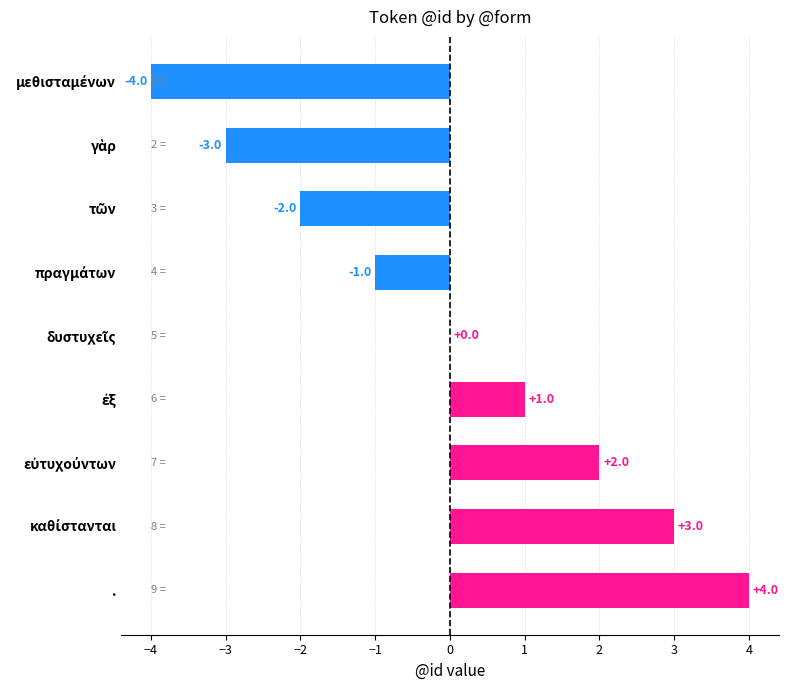

The value at . is 4. True or false?

True